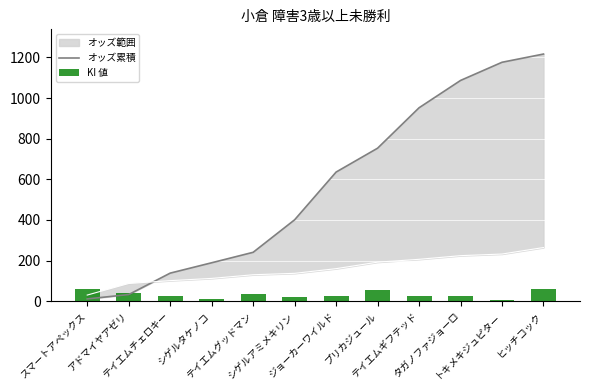

Reading right to left, list all the values displayed in this chart.

オッズ累積: 1216.5	1176.0	1086.5	952.0	753.0	635.5	400.5	240.5	189.0	138.0	32.5	11.0
KI 値: 60.0	5.0	25.0	25.0	55.0	25.0	20.0	35.0	10.0	25.0	40.0	60.0